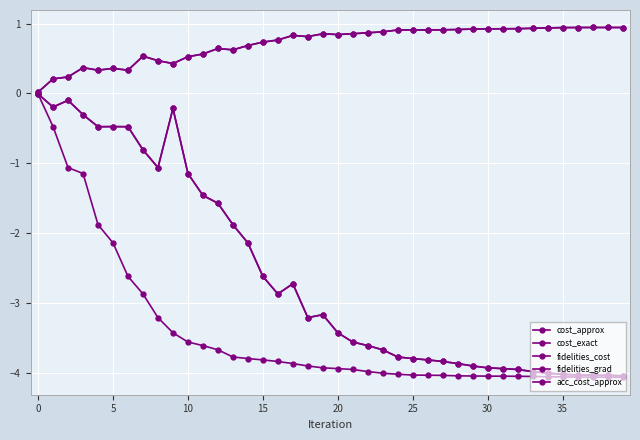

Does the chart have visible grid lines?

Yes